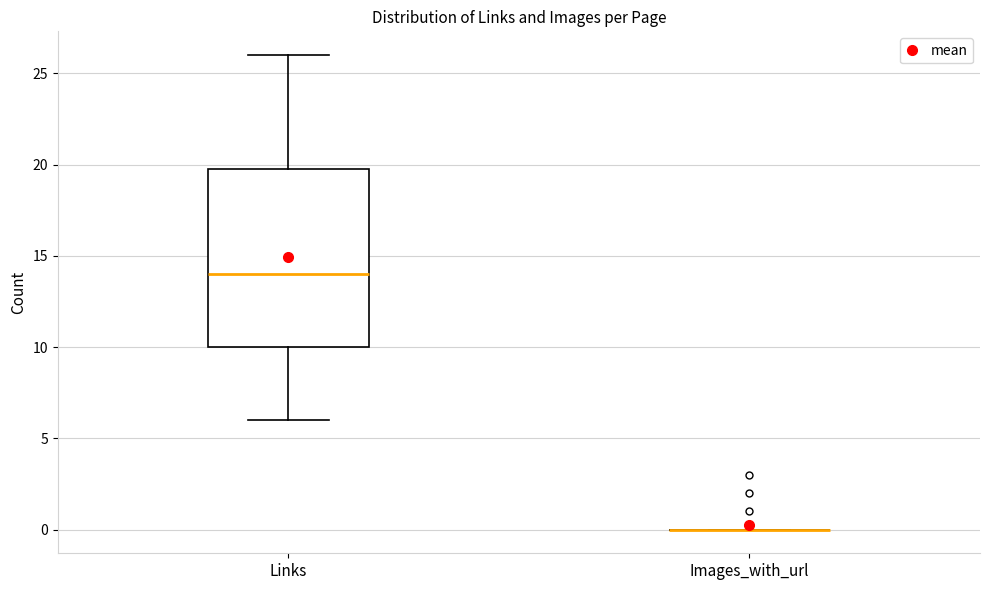

Reading left to right, read every box against the y-axis: the position of its median line, the range the box covers, and the ends of its whiskers. The values are not printed on the chart, so give them approximately, as read against the axis.

Links: median 14, box 10 to 20, whiskers 6 to 26
Images_with_url: box collapsed to a line at 0, whiskers 0 to 0